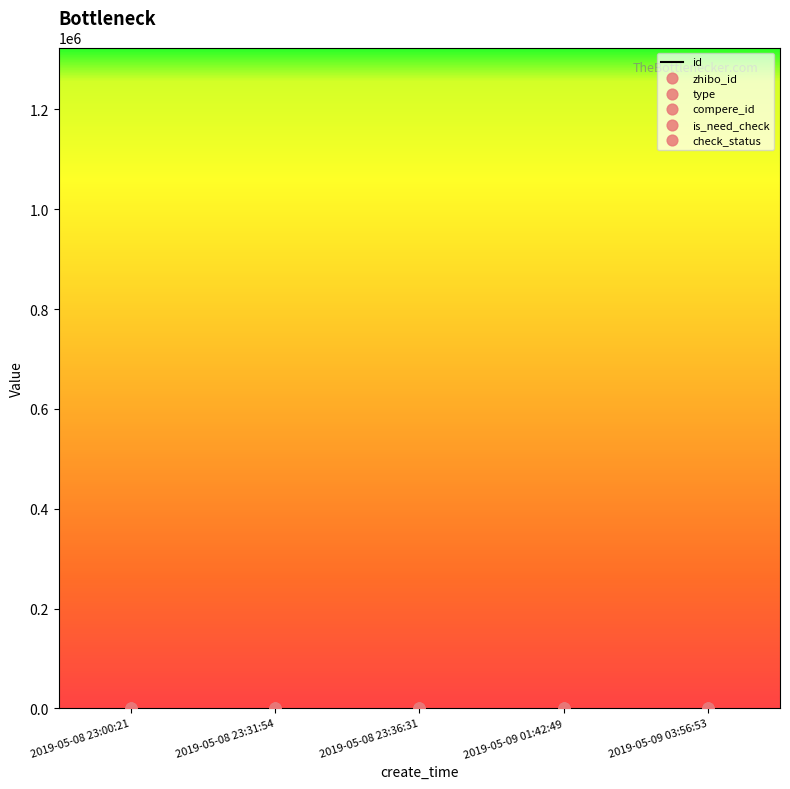

What is the total value across all series at 2019-05-09 03:56:53?

1324222